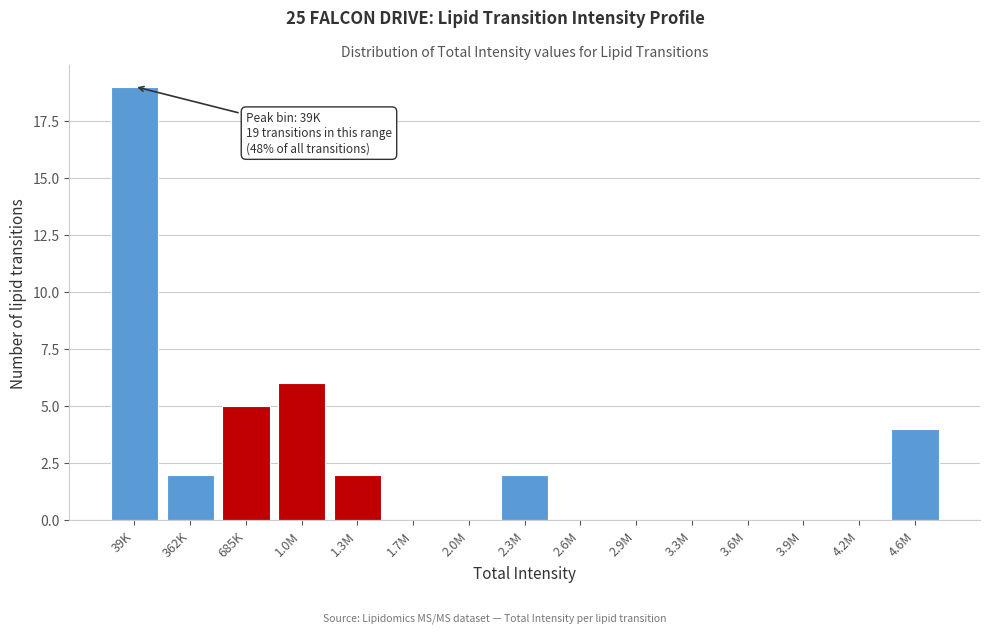

Reading left to right, what are all the values shown in this chart?

39K=19	362K=2	685K=5	1.0M=6	1.3M=2	1.7M=0	2.0M=0	2.3M=2	2.6M=0	2.9M=0	3.3M=0	3.6M=0	3.9M=0	4.2M=0	4.6M=4